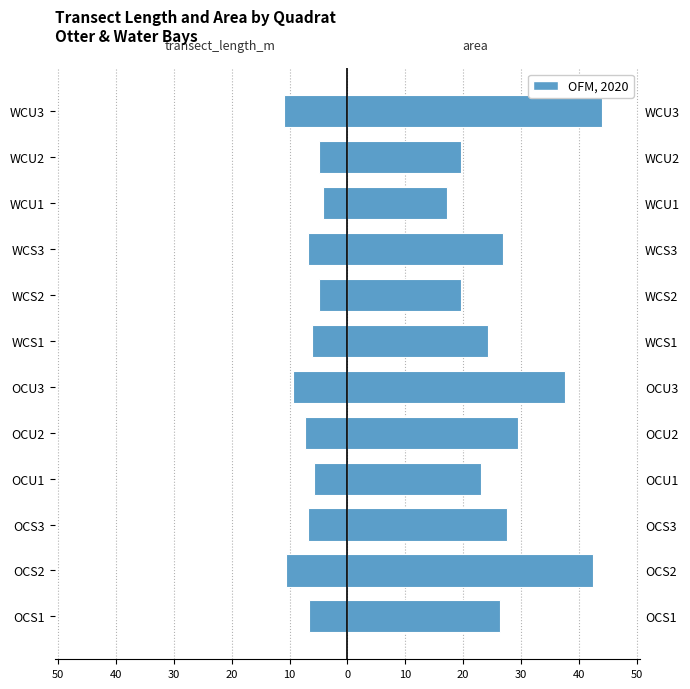

How many data points in area are less than 26?

5